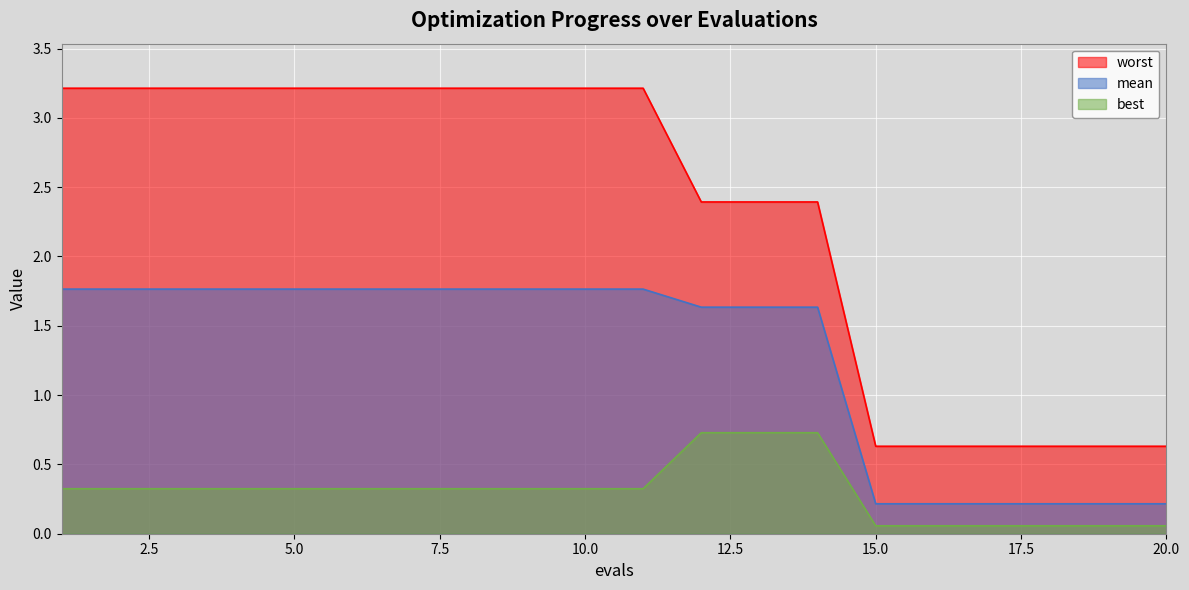

What is the difference between the maximum and minimum values in the best series?

0.7